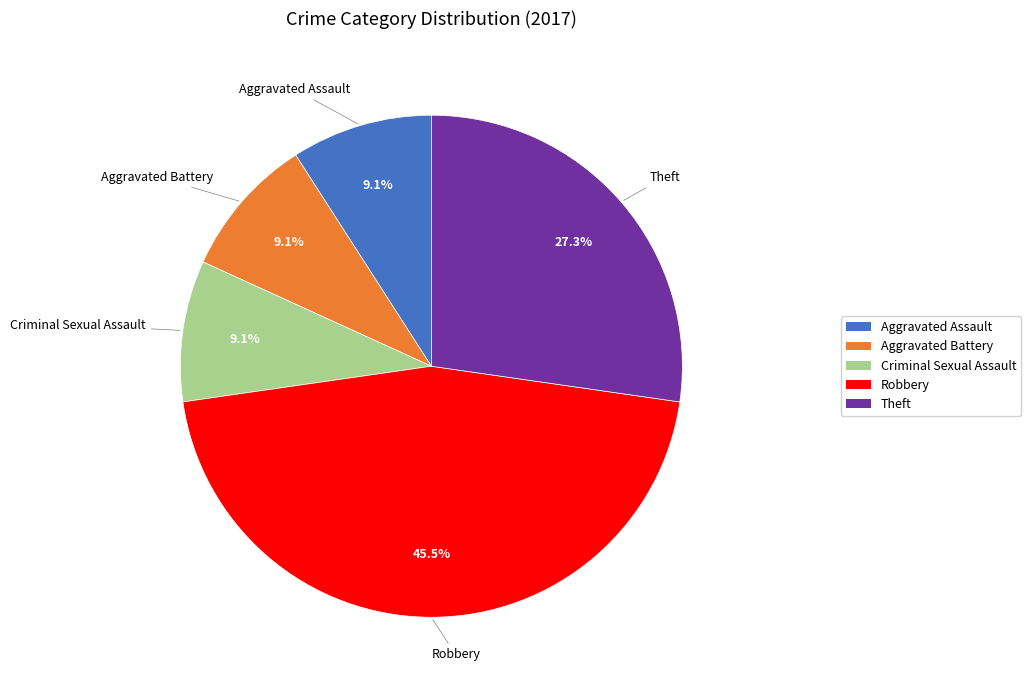

What percentage is the Theft slice, to the nearest percent?

27%